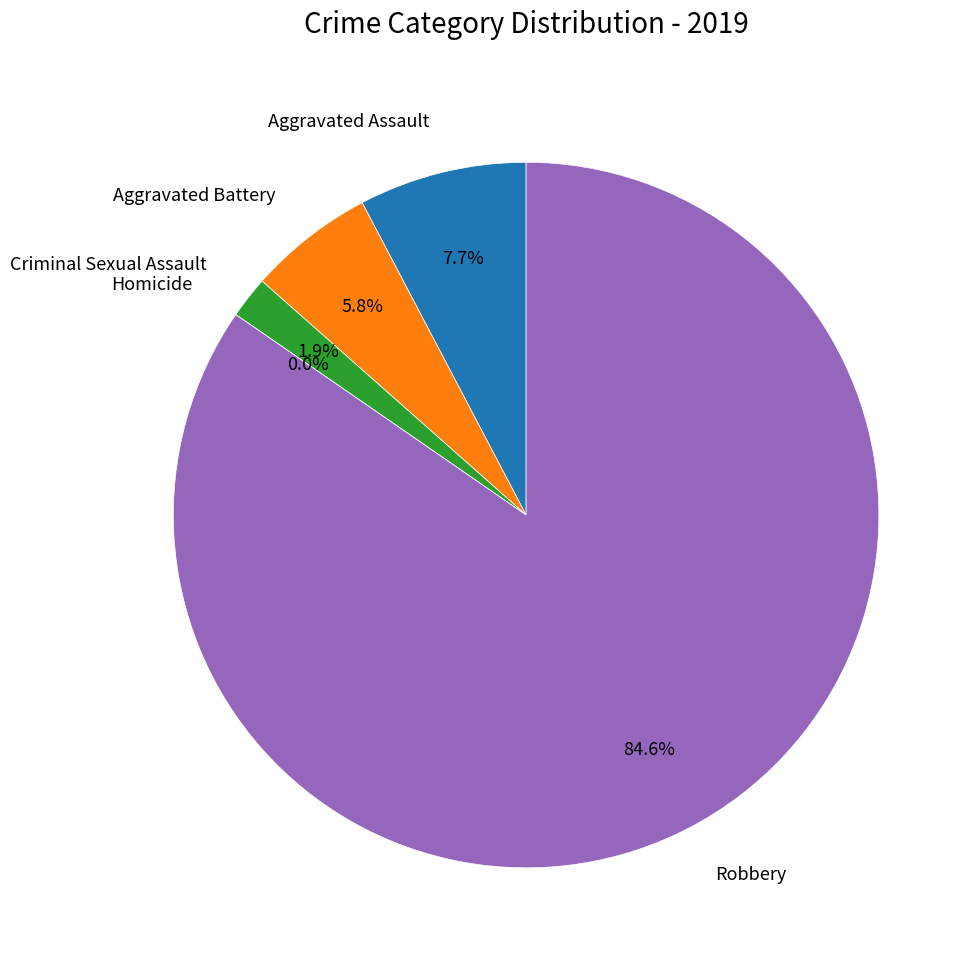

What is the largest slice in the pie chart?

Robbery